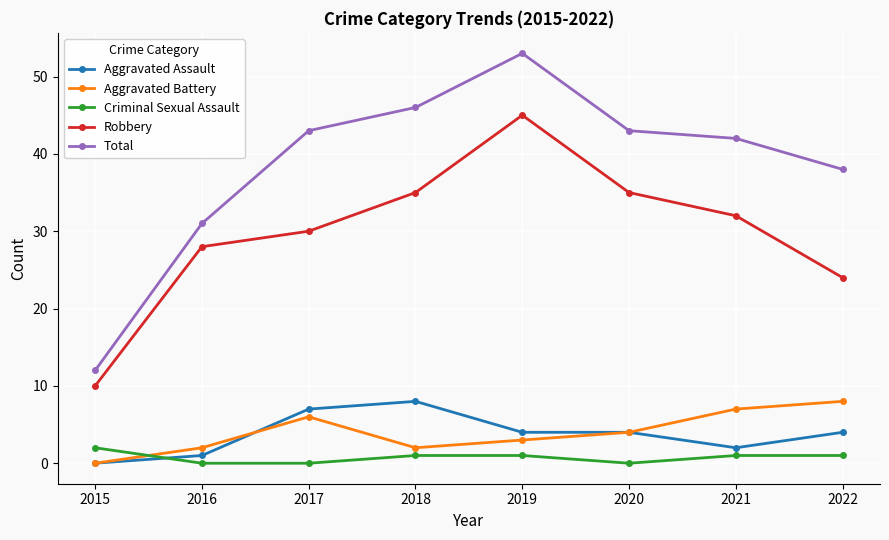

True or false: Total and Aggravated Battery cross at least once.

False